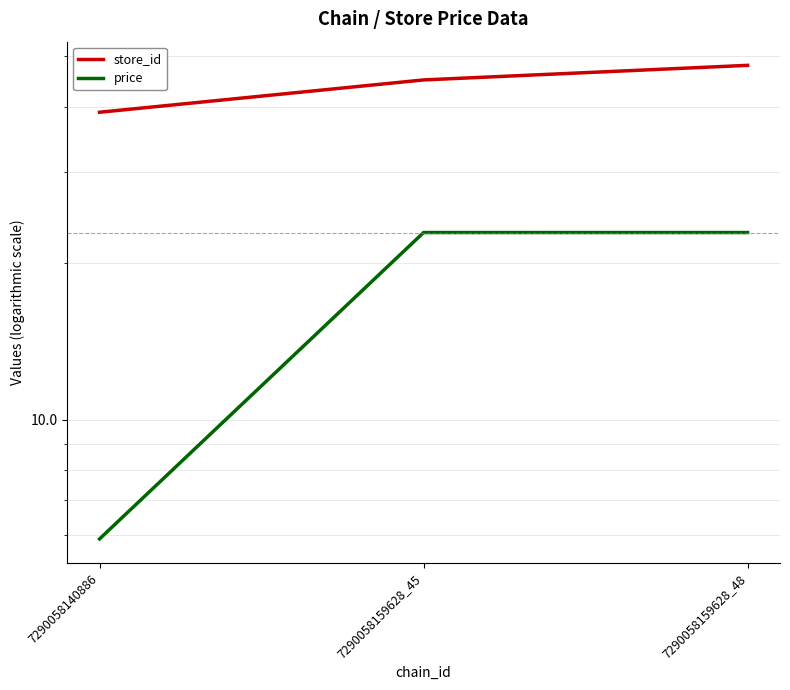

What is the difference between the second highest and minimum values in the price series?

17.0